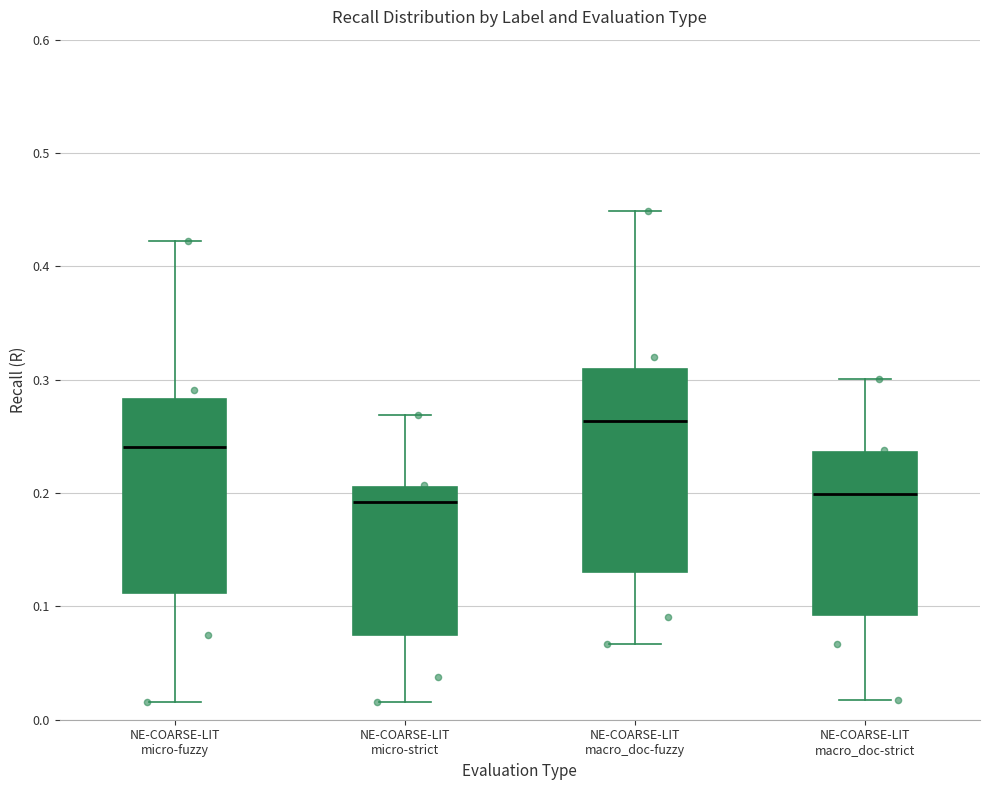

Reading left to right, transcribe this box plot: for each box, give where its median line is, the range the box spans, and where its two whiskers end, as read against the y-axis. The values are not printed on the chart, so give them approximately, as read against the axis.

NE-COARSE-LIT micro-fuzzy: median 0.24, box 0.11 to 0.28, whiskers 0.02 to 0.42
NE-COARSE-LIT micro-strict: median 0.19, box 0.07 to 0.21, whiskers 0.02 to 0.27
NE-COARSE-LIT macro_doc-fuzzy: median 0.26, box 0.13 to 0.31, whiskers 0.07 to 0.45
NE-COARSE-LIT macro_doc-strict: median 0.20, box 0.09 to 0.24, whiskers 0.02 to 0.30